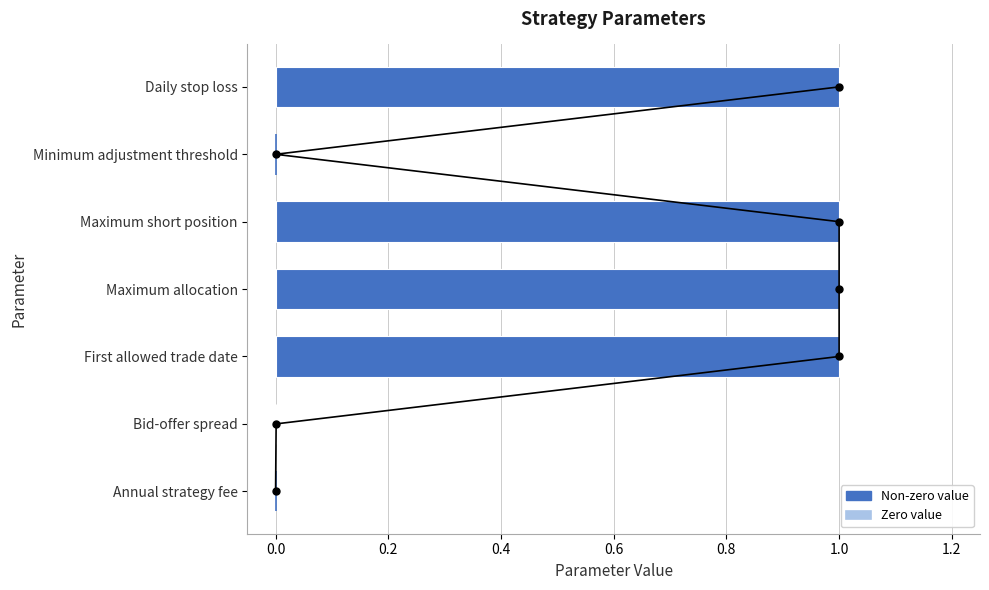

Is it true that the value at Maximum short position is 0.7?

False